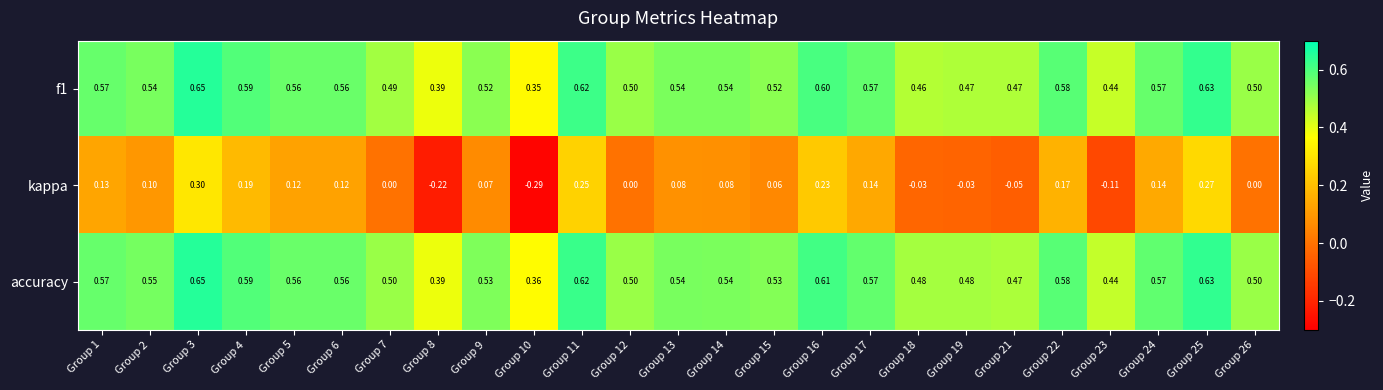

Is the value of accuracy at Group 10 greater than the value of f1 at Group 16?

No